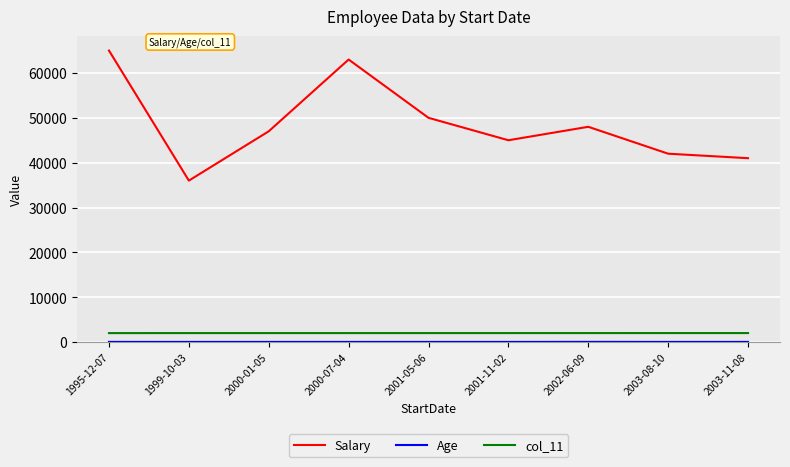

Which series has the largest total across all categories?

Salary